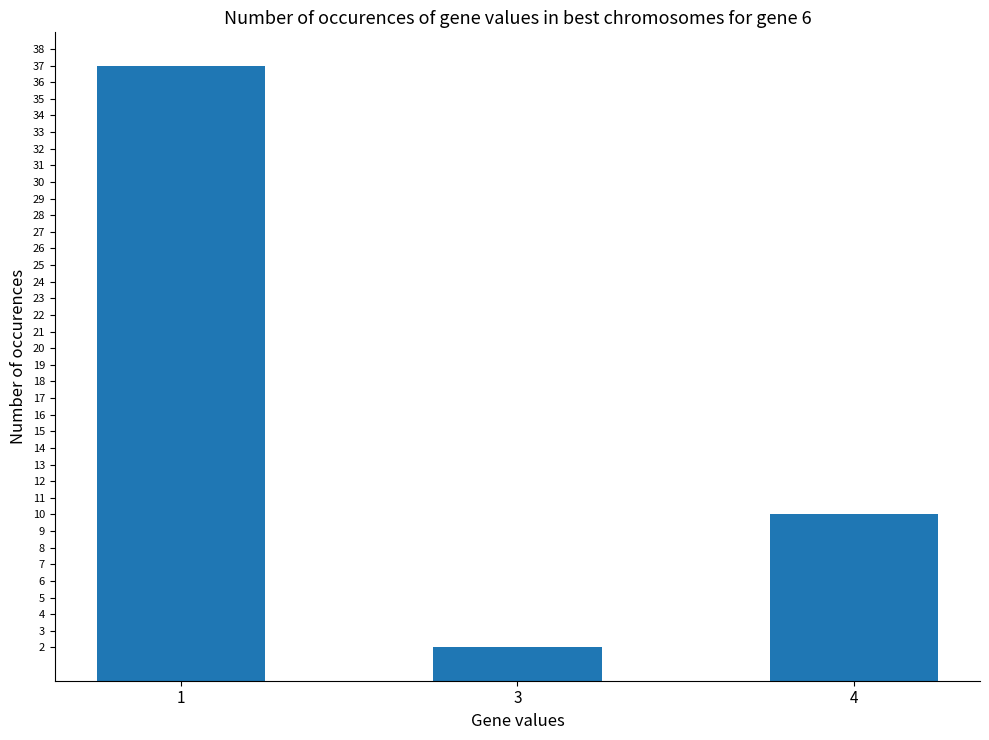

What is the sum of the values at 3 and 1?

39